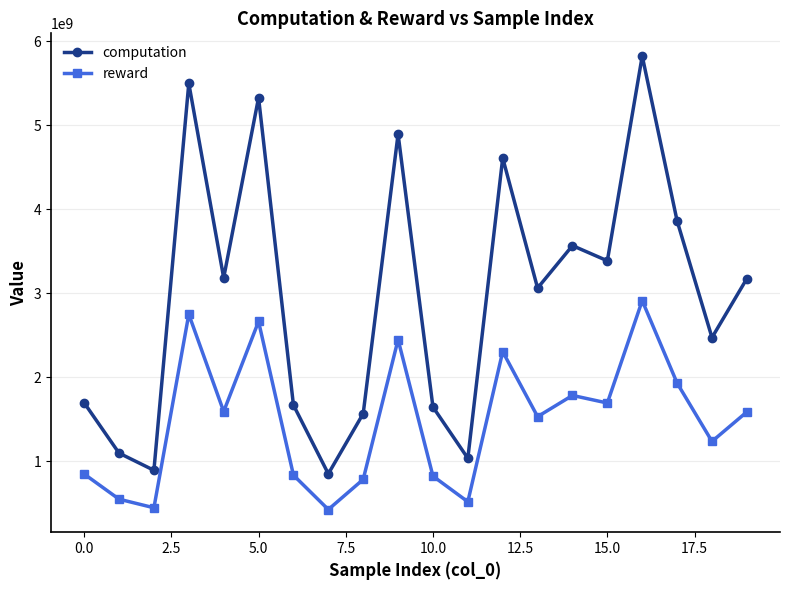

In computation, how many points are higher than both neighbors (excluding endpoints)?

6